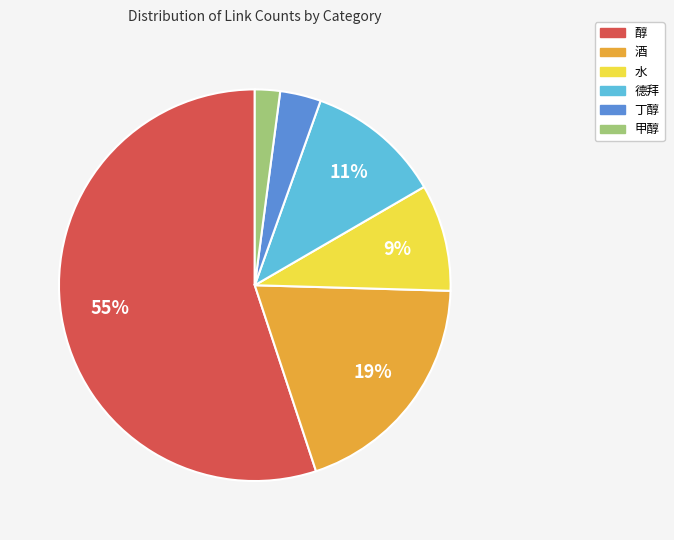

To the nearest percent, what portion does 水 represent?

9%